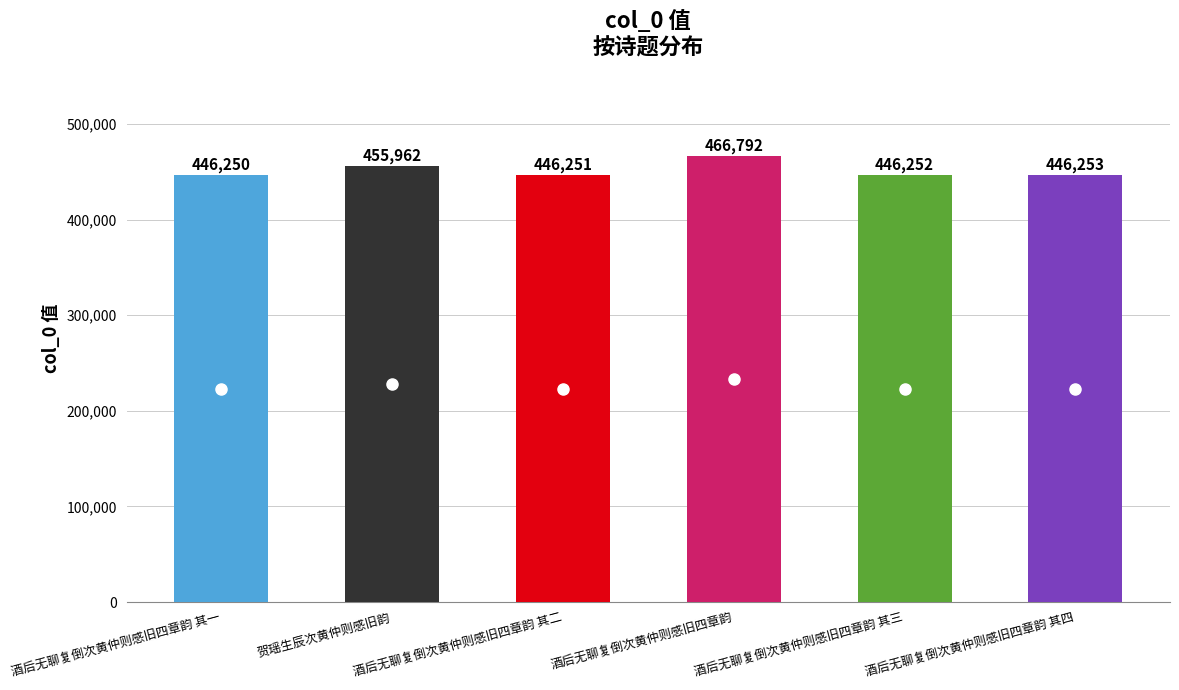

The chart shows a value of 173180 at 酒后无聊复倒次黄仲则感旧四章韵 其二. True or false?

False